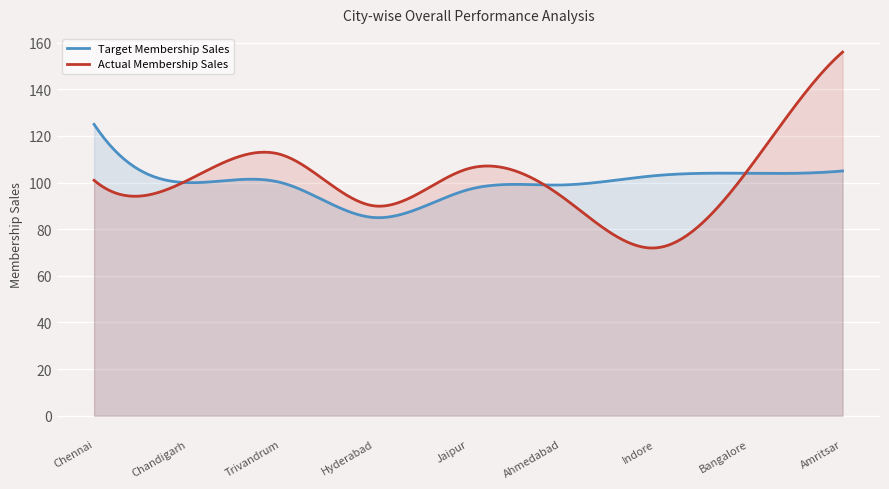

How many lines are shown in the chart?

2